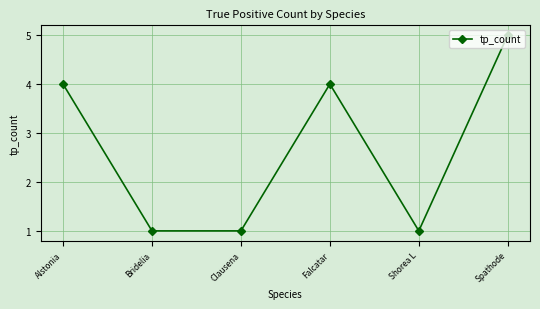

What is the difference between the values at Bridelia and Spathode?

4